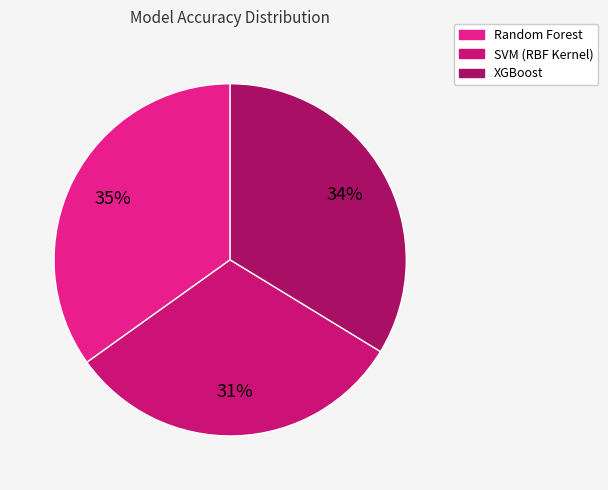

Combined, do XGBoost and SVM (RBF Kernel) account for over 50%?

Yes